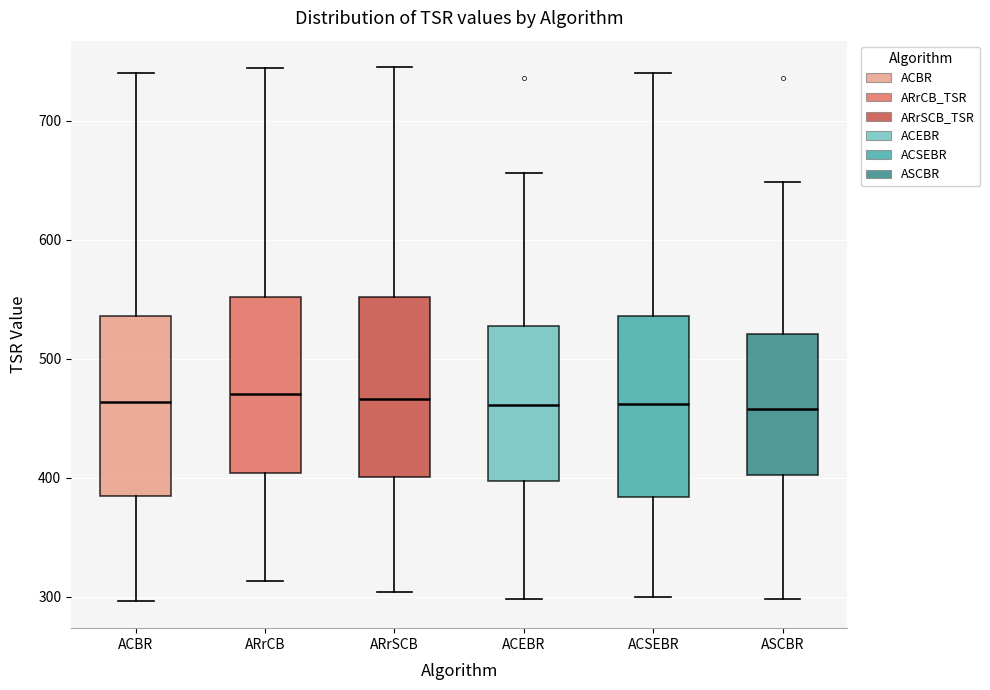

Reading left to right, read every box against the y-axis: the position of its median line, the range the box covers, and the ends of its whiskers. The values are not printed on the chart, so give them approximately, as read against the axis.

ACBR: median 460, box 380 to 540, whiskers 300 to 740
ARrCB: median 470, box 400 to 550, whiskers 310 to 740
ARrSCB: median 470, box 400 to 550, whiskers 300 to 750
ACEBR: median 460, box 400 to 530, whiskers 300 to 660
ACSEBR: median 460, box 380 to 540, whiskers 300 to 740
ASCBR: median 460, box 400 to 520, whiskers 300 to 650